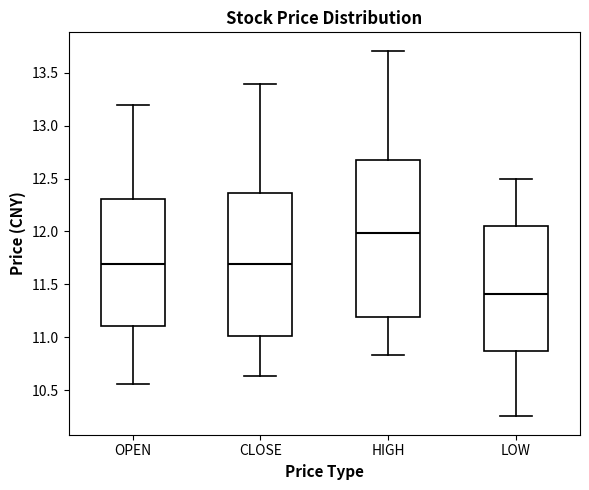

Reading left to right, transcribe this box plot: for each box, give where its median line is, the range the box spans, and where its two whiskers end, as read against the y-axis. The values are not printed on the chart, so give them approximately, as read against the axis.

OPEN: median 11.70, box 11.10 to 12.30, whiskers 10.55 to 13.20
CLOSE: median 11.70, box 11.00 to 12.35, whiskers 10.65 to 13.40
HIGH: median 12.00, box 11.20 to 12.70, whiskers 10.85 to 13.70
LOW: median 11.40, box 10.85 to 12.05, whiskers 10.25 to 12.50